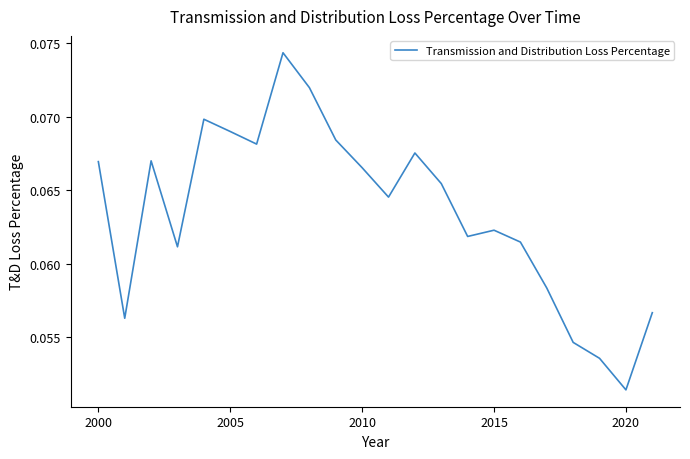

Does the chart display data point markers on the line(s)?

No